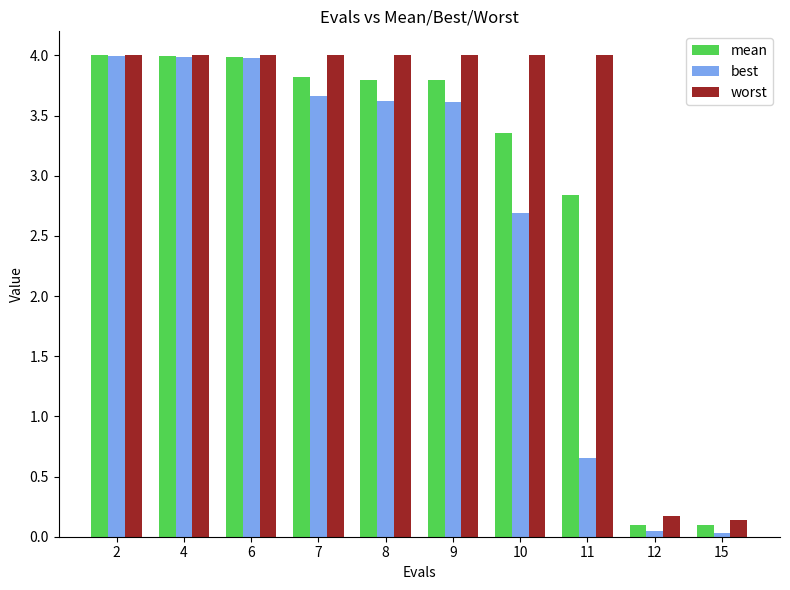

What is the difference between the highest and lowest values at 10?

1.3